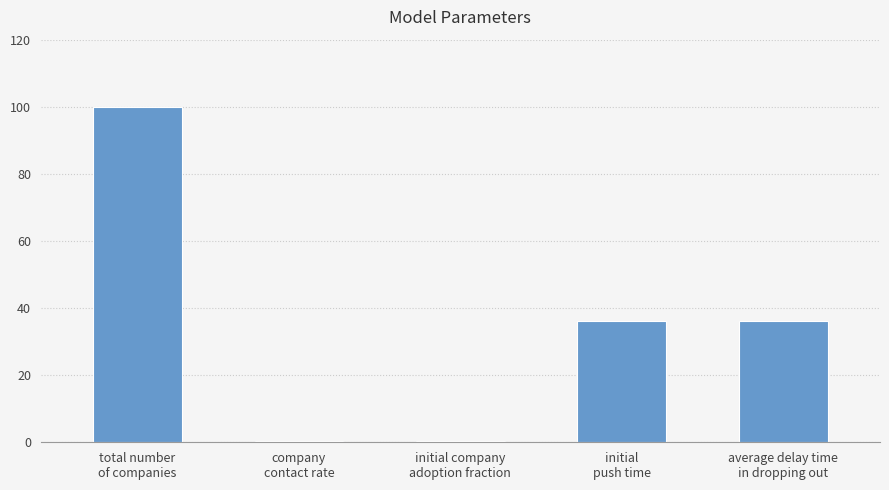

What is the maximum value shown in the chart?

100.0